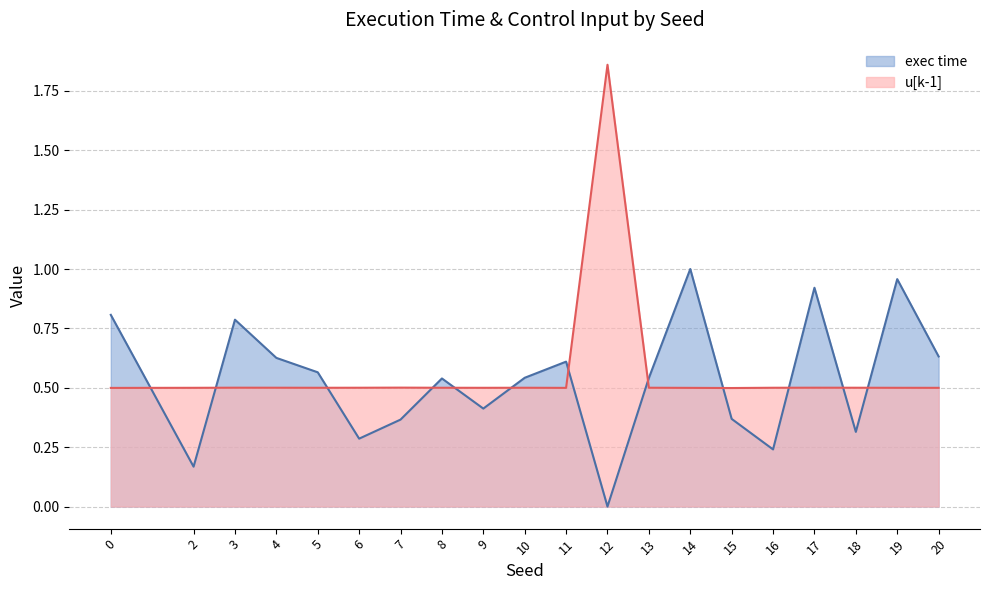

Rank the series at 5 from highest to lowest value.

exec time, u[k-1]